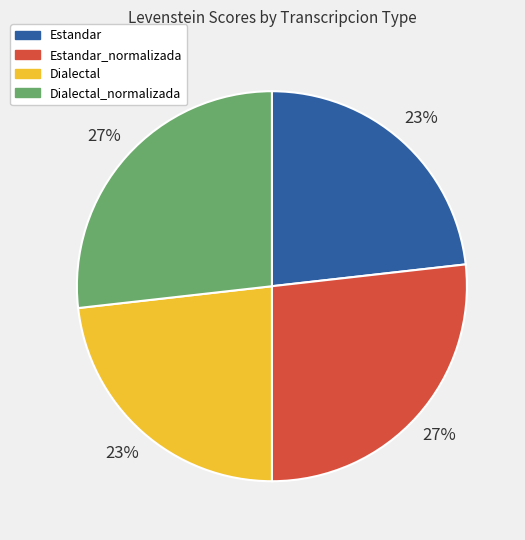

The Dialectal_normalizada slice represents 27% of the pie. True or false?

True